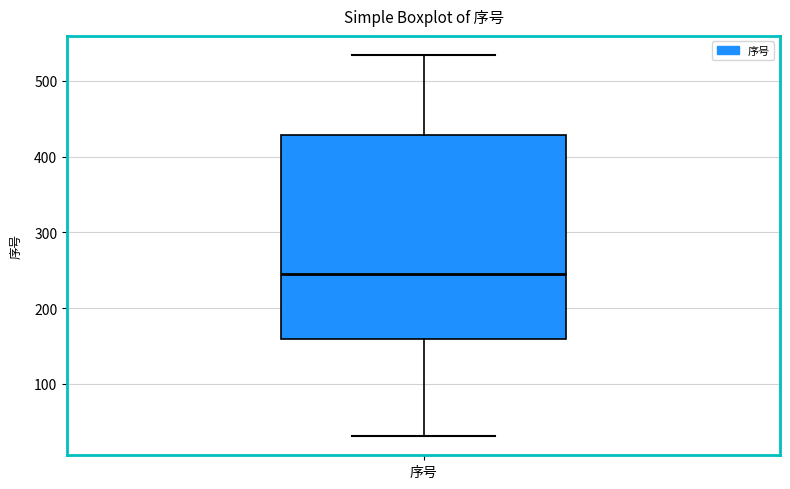

Transcribe this box plot: give where the median line is, the range the box spans, and where the two whiskers end, as read against the y-axis. The values are not printed on the chart, so give them approximately, as read against the axis.

median 240, box 160 to 430, whiskers 30 to 530